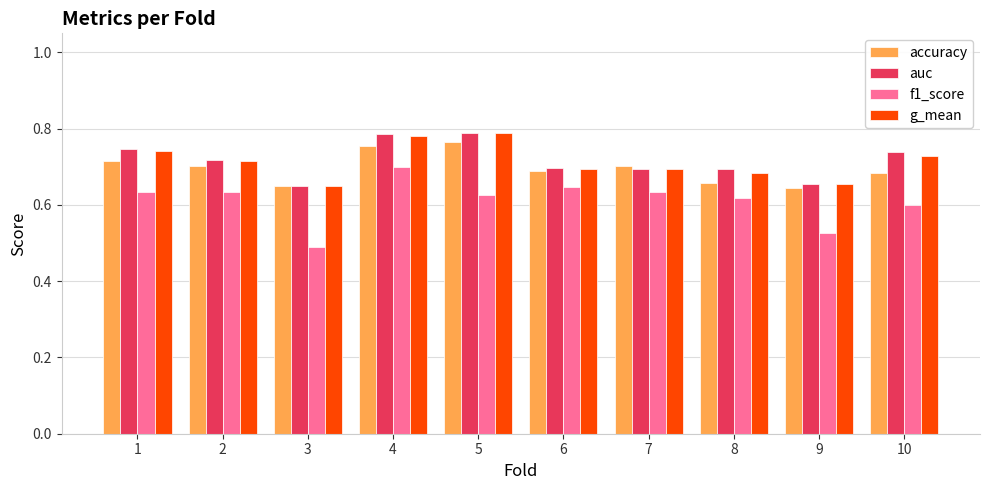

The value of auc at 10 is 0.2. True or false?

False